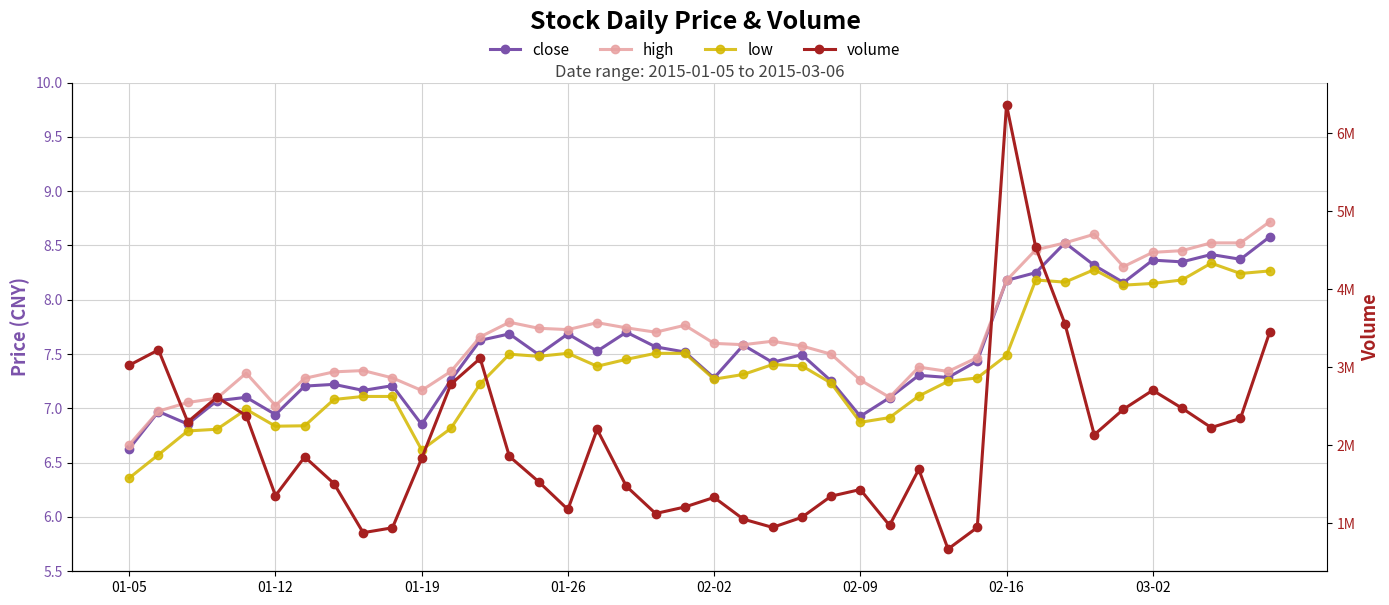

How many data points in high are above 7?

38